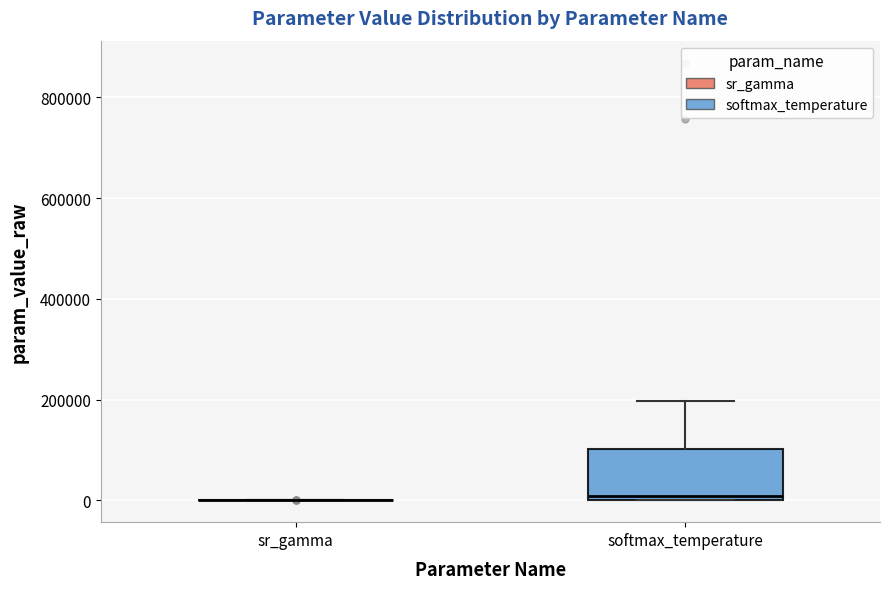

Reading left to right, transcribe this box plot: for each box, give where its median line is, the range the box spans, and where its two whiskers end, as read against the y-axis. The values are not printed on the chart, so give them approximately, as read against the axis.

sr_gamma: box collapsed to a line at 0, whiskers 0 to 0
softmax_temperature: median 0 (just above the box's lower edge), box 0 to 100000, whiskers 0 to 200000